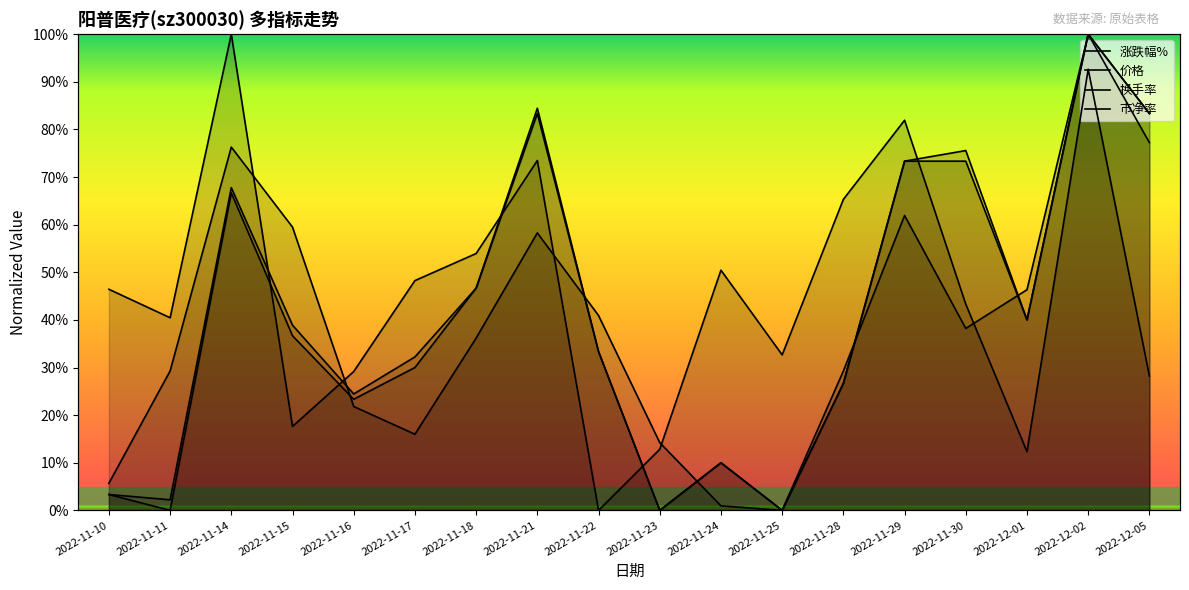

At how many categories does at least one series exceed 40?

15